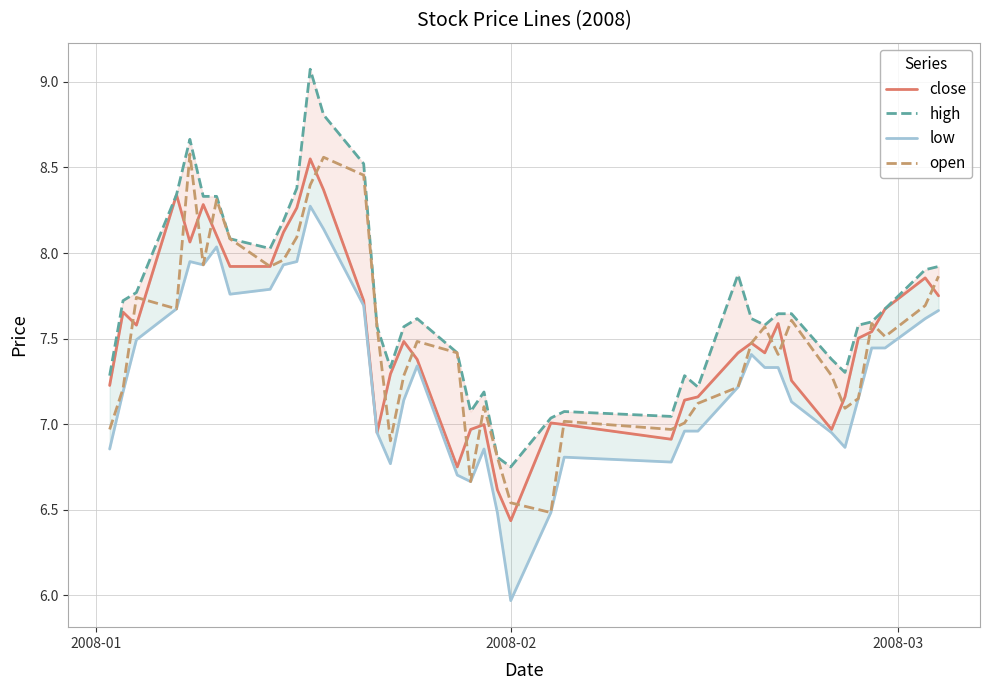

What is the average value of the open series?

7.5